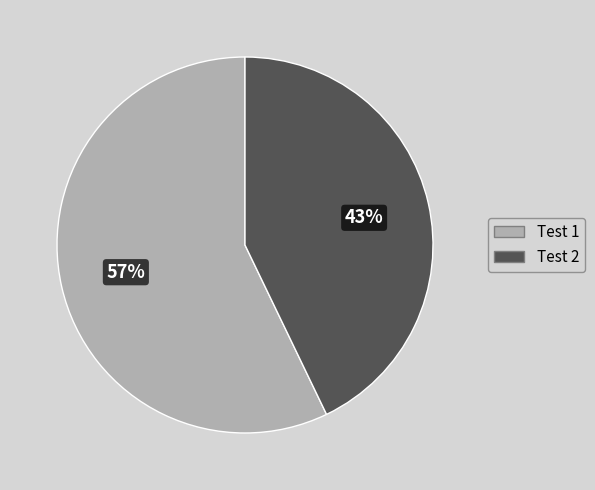

Which category has the smallest portion of the pie?

Test 2